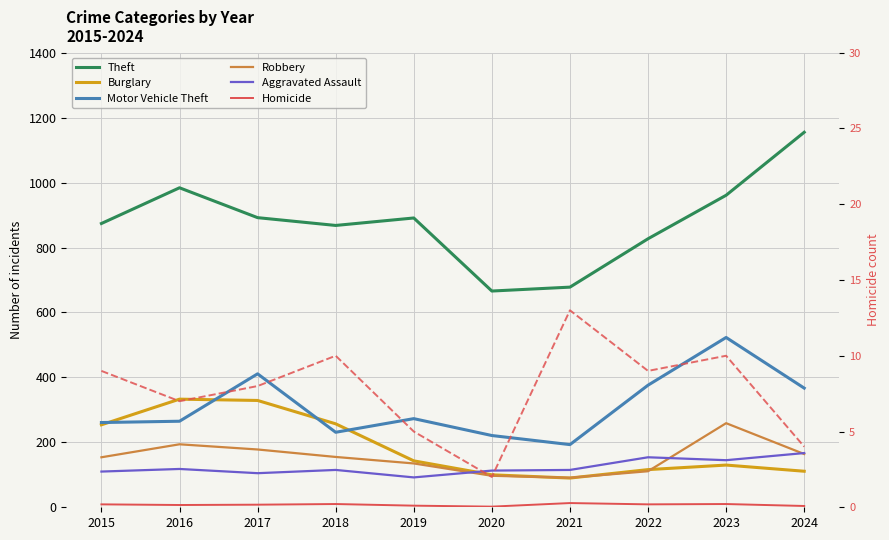

List the labels in order of Motor Vehicle Theft value, largest first.

2023, 2017, 2022, 2024, 2019, 2016, 2015, 2018, 2020, 2021